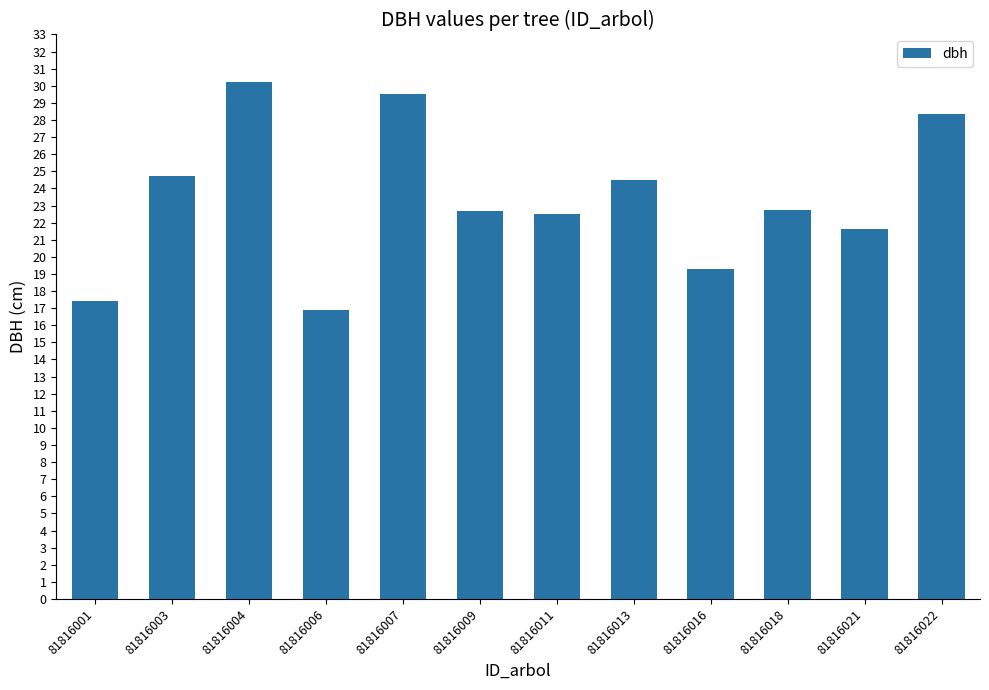

What is the change in value from 81816003 to 81816016?

-5.4